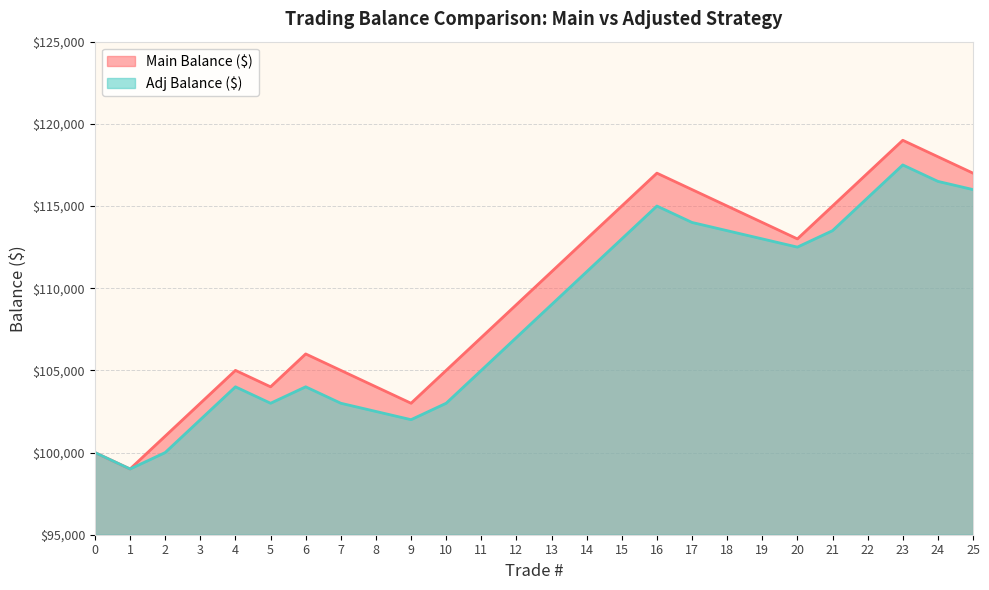

True or false: Adj Balance ($) and Main Balance ($) intersect in this chart.

False